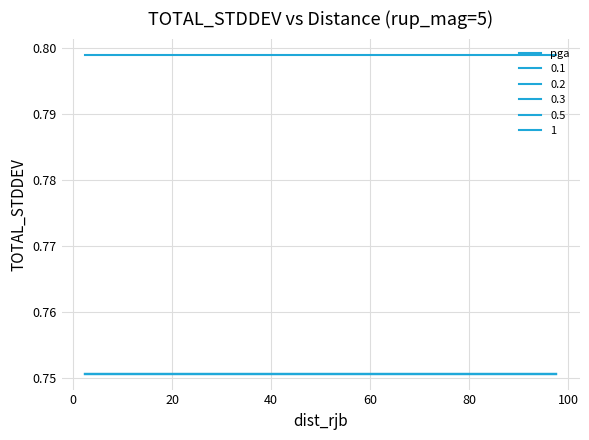

Does the chart display data point markers on the line(s)?

No